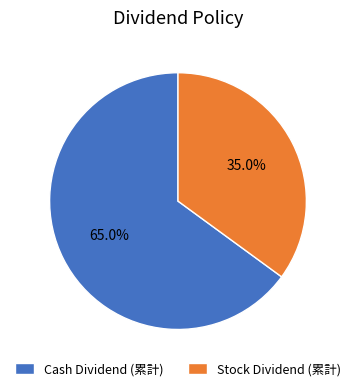

Which slice is the smallest?

Stock Dividend (累計)